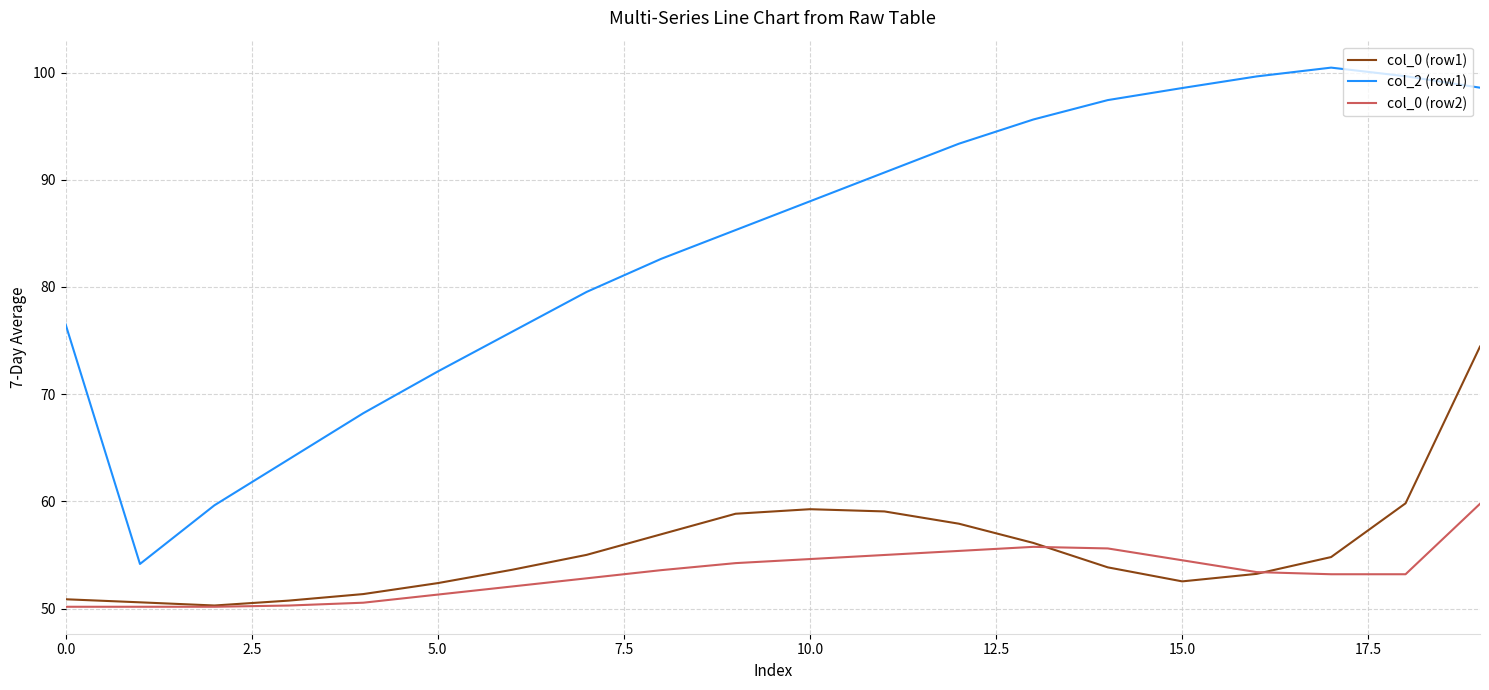

Which series has the widest spread of values?

col_2 (row1)